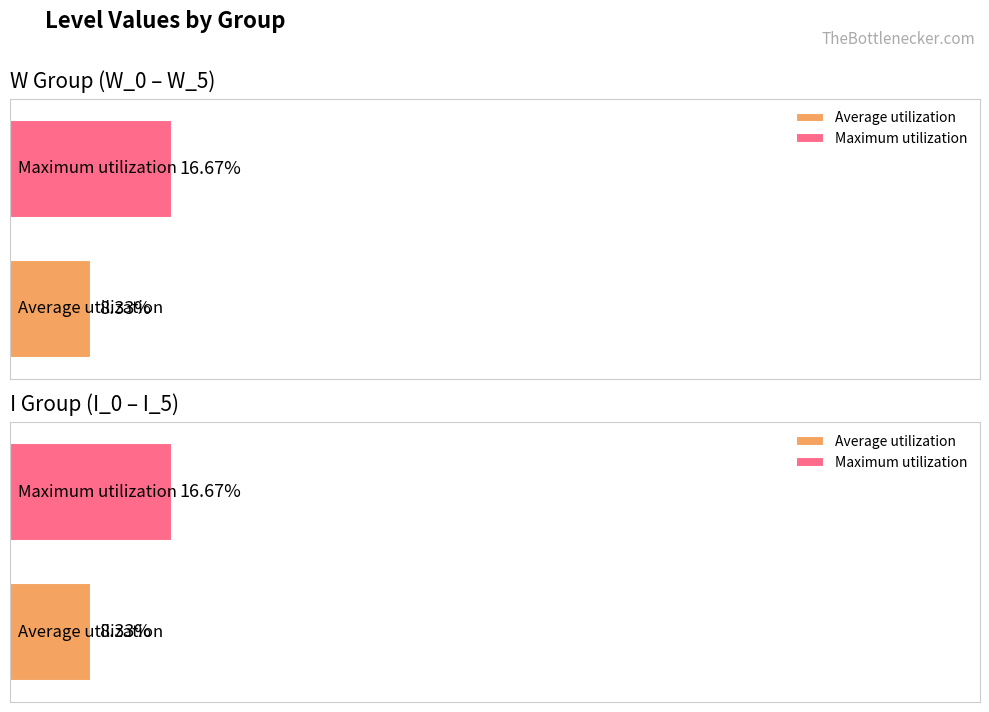

The value of Lv1 at W_0 is 165. True or false?

False